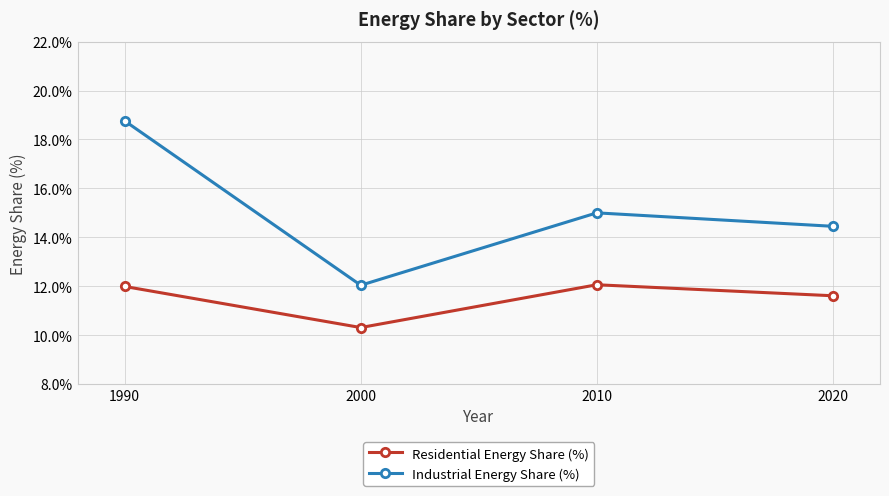

Reading left to right, what are all the values shown in this chart?

Residential Energy Share (%): 0.1	0.1	0.1	0.1
Industrial Energy Share (%): 0.2	0.1	0.1	0.1